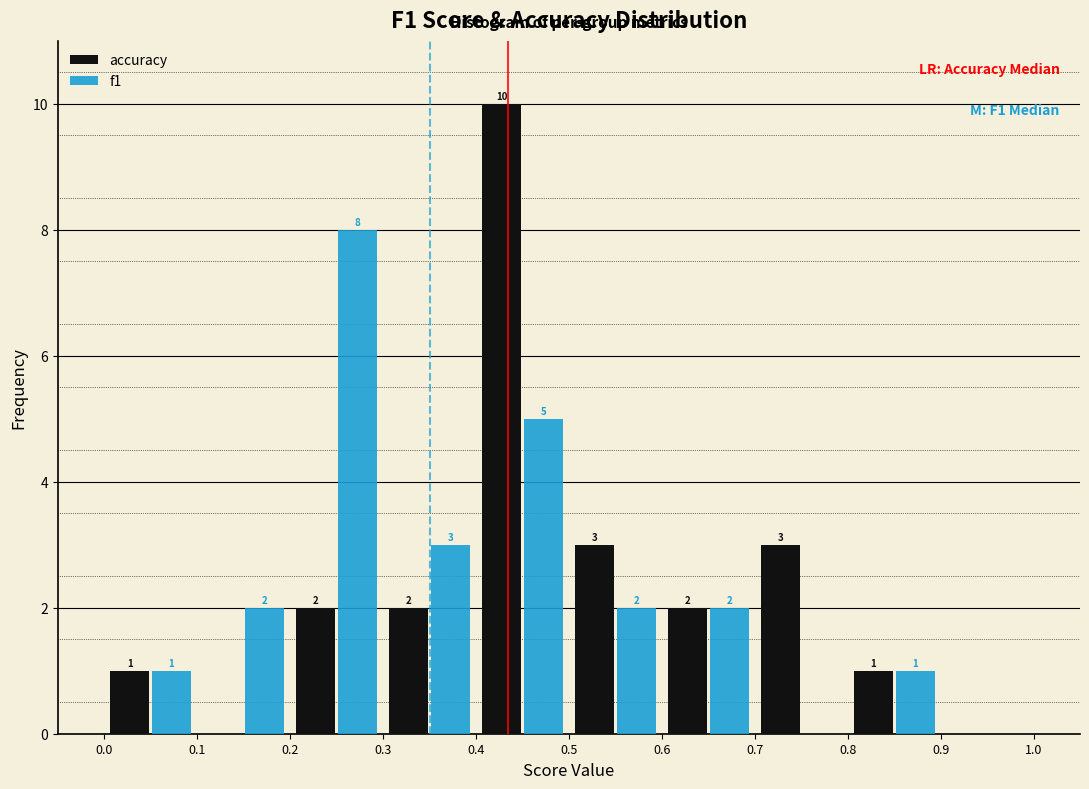

In the f1 series, which range on the x-axis has the tallest bar?

0.2 to 0.3